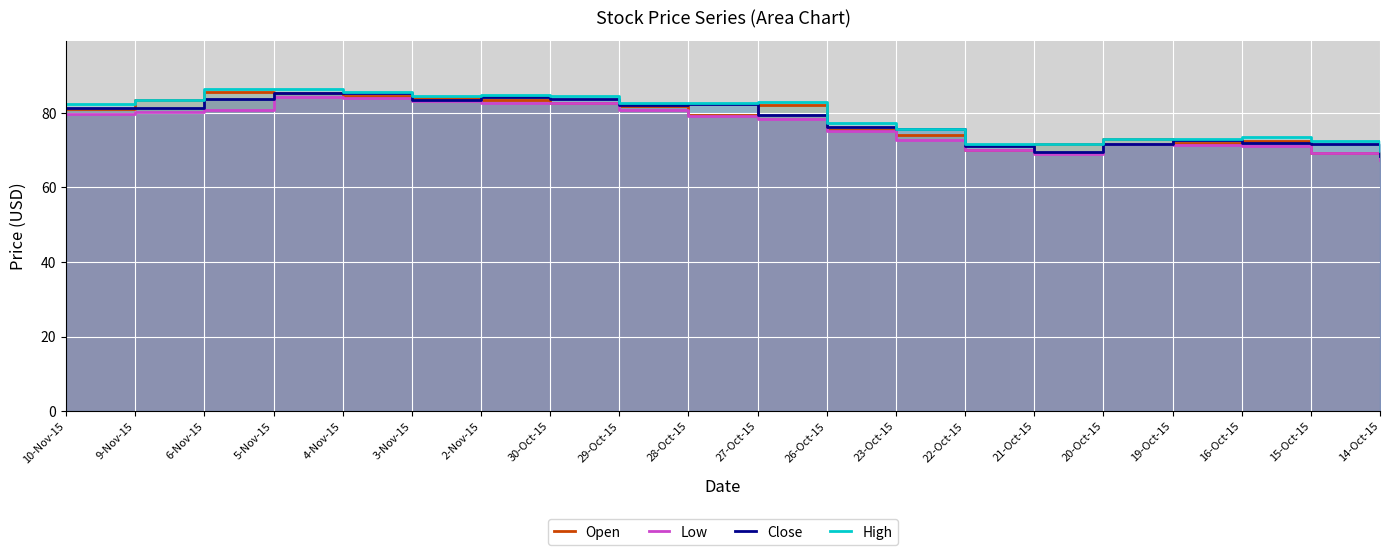

Between 6-Nov-15 and 26-Oct-15, which is larger?

6-Nov-15